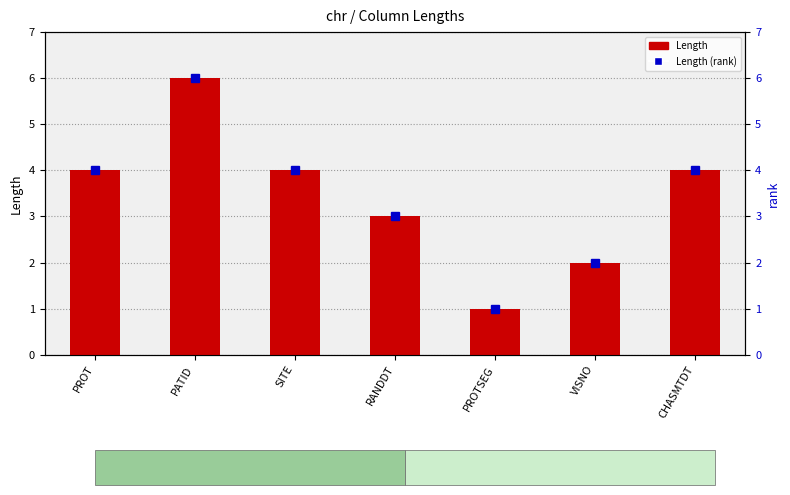

At which category is the sum across all series the highest?

PATID